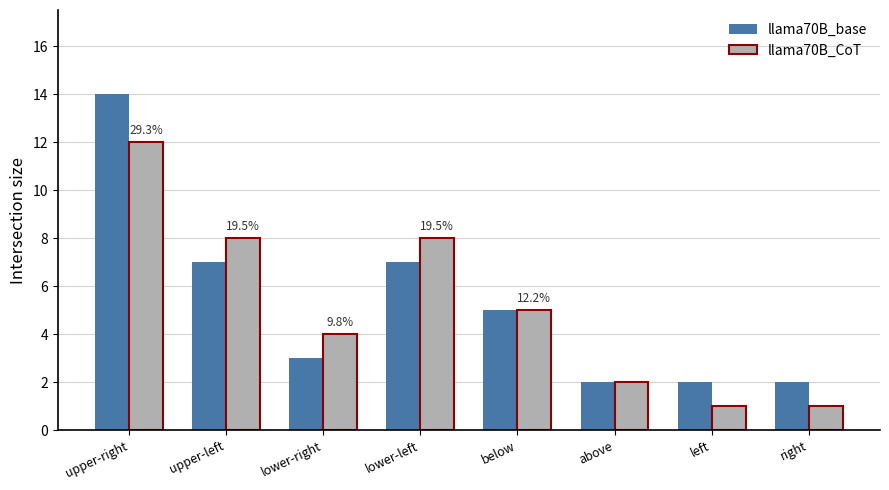

What is the sum of all llama70B_CoT values?

41